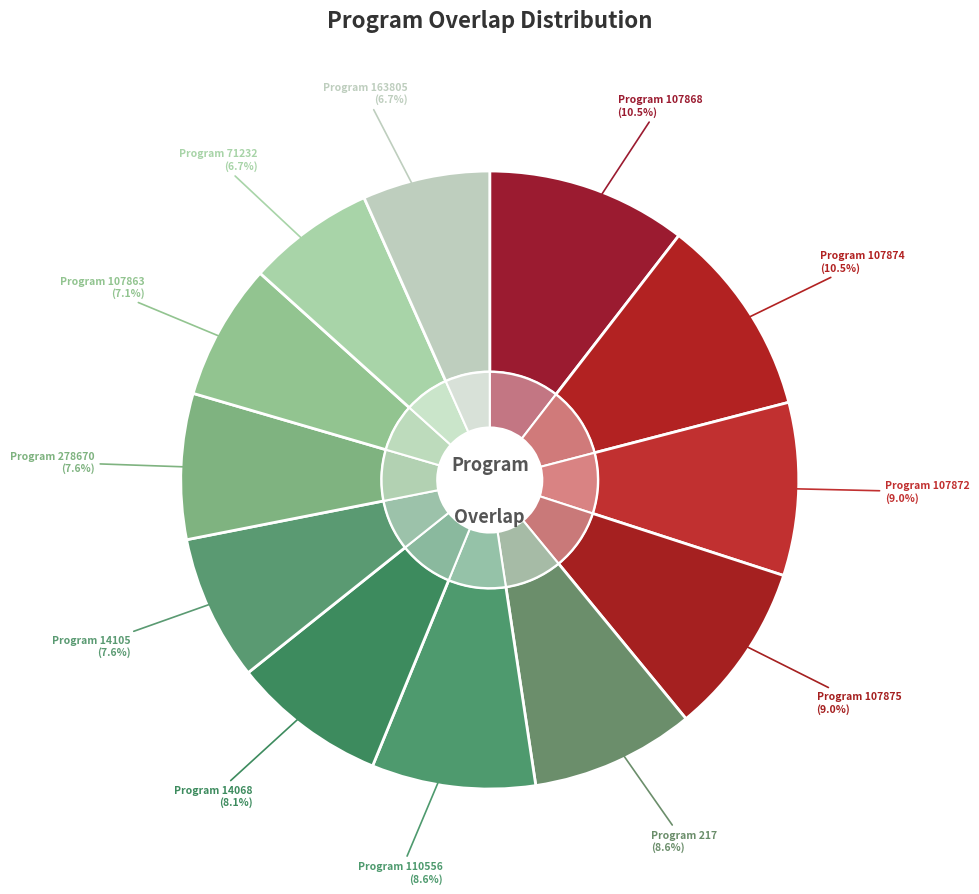

How many segments does this pie chart have?

12